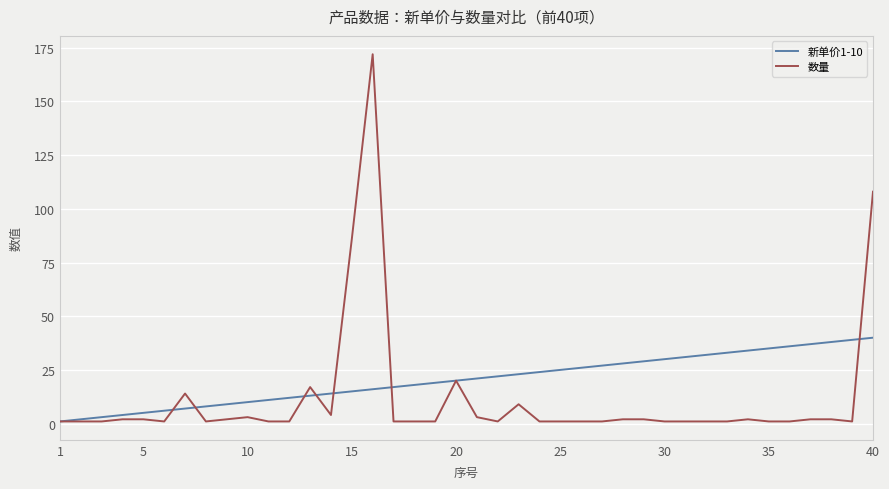

Rank the series by their average value, from lowest to highest.

数量, 新单价1-10